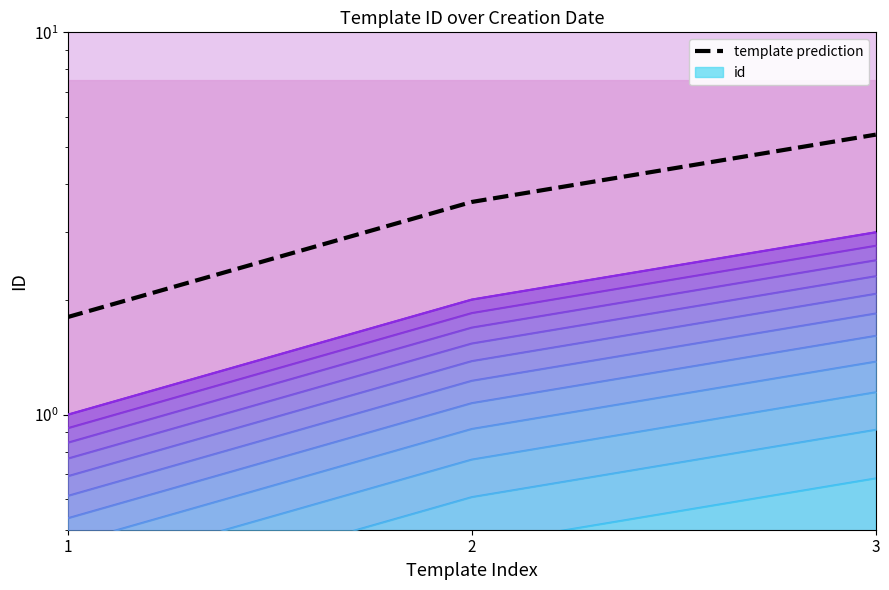

How many lines are shown in the chart?

2